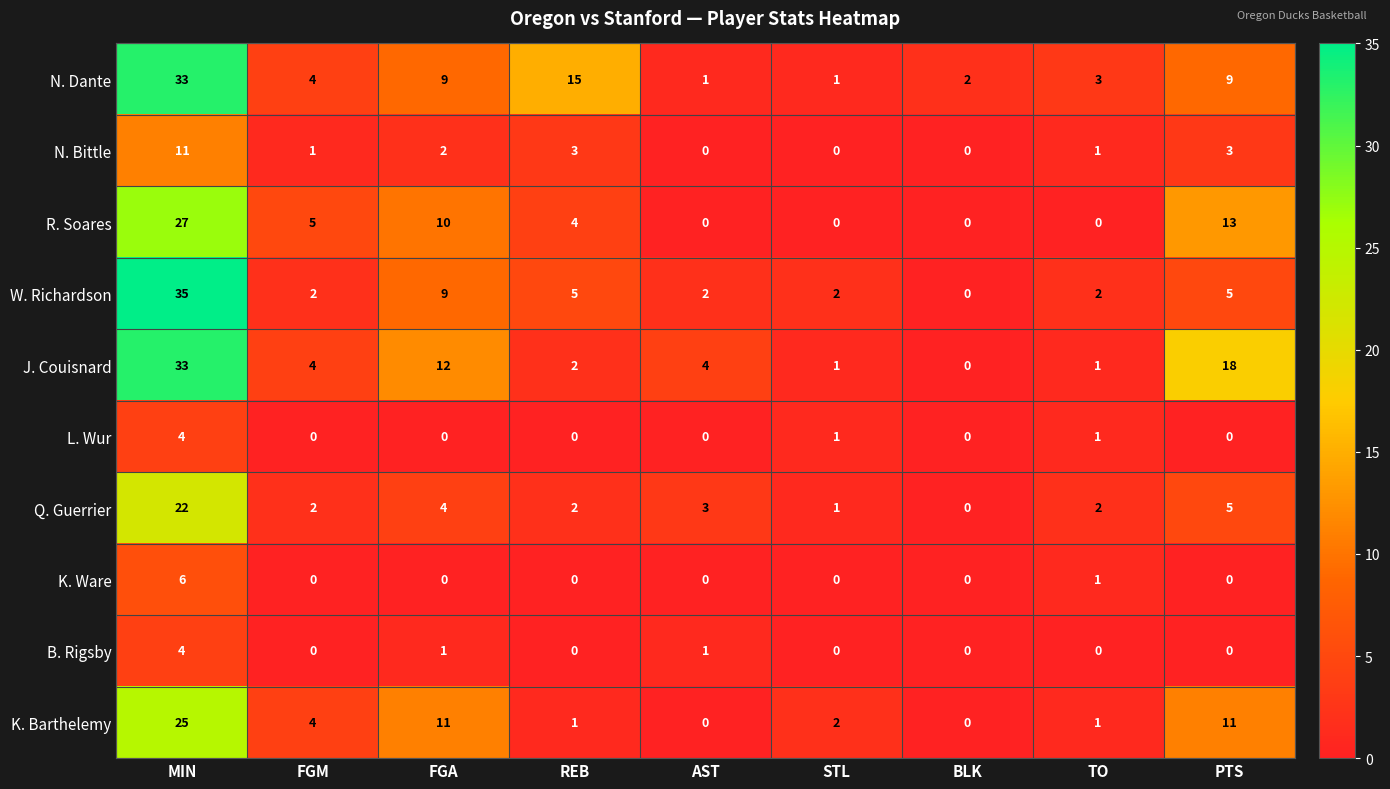

Read the N. Dante value at FGM.

4